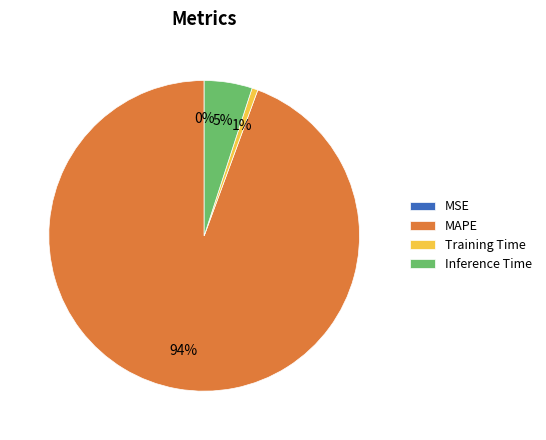

Is there any slice that represents more than half of the pie?

Yes